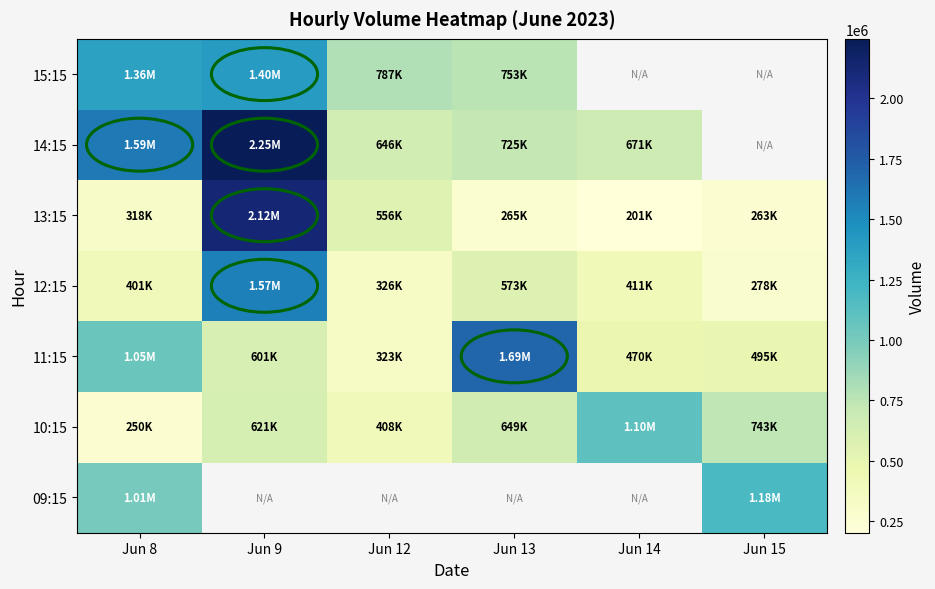

How many 10:15 values are between 408564 and 743108?

4